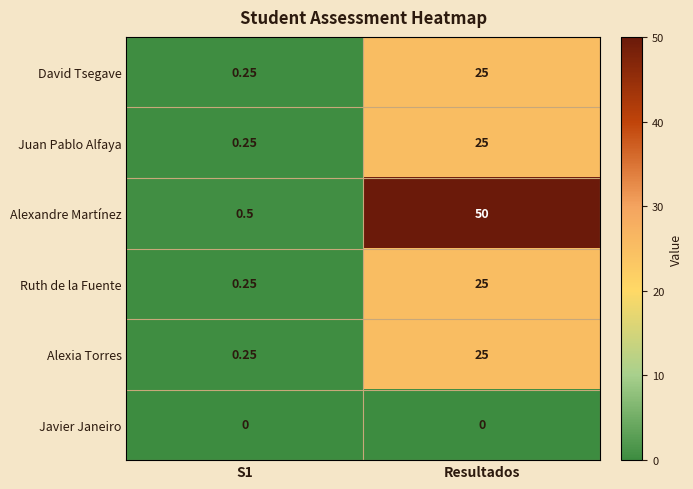

How many categories are shown in the chart?

2